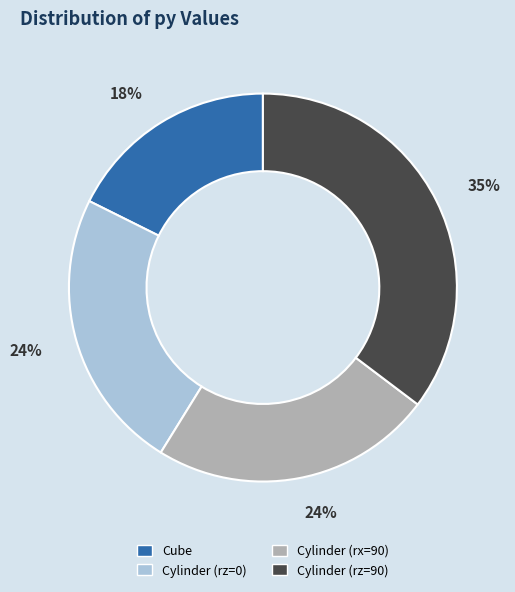

To the nearest percent, what is the average slice percentage?

25%